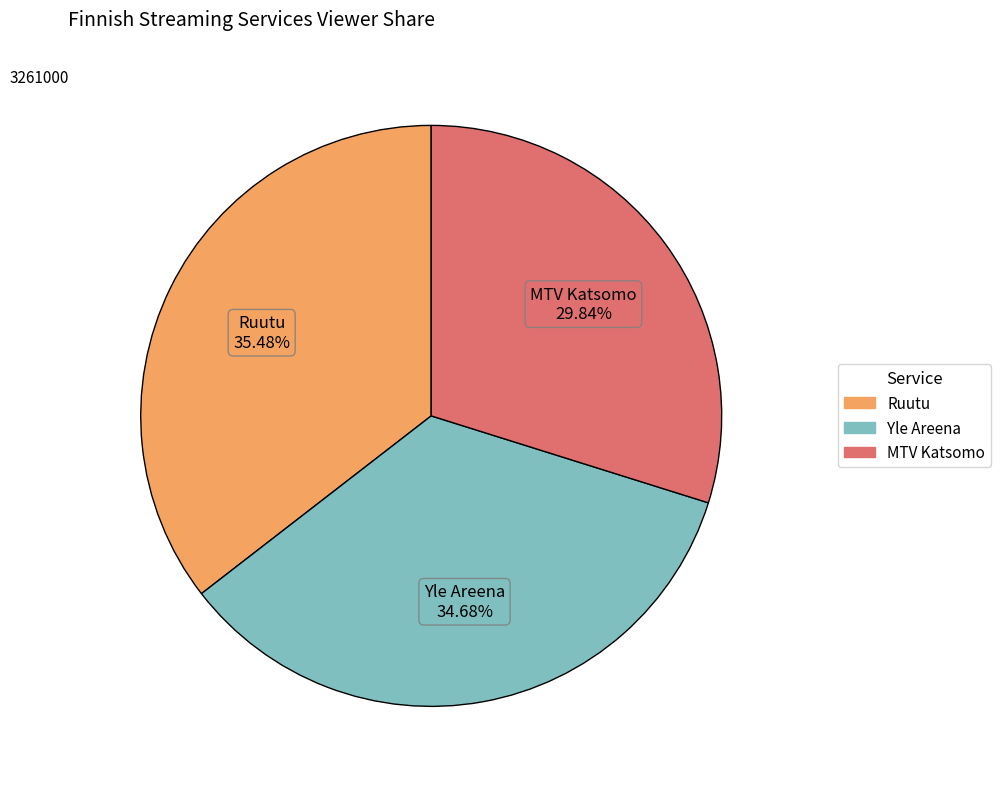

Is the sum of Yle Areena and MTV Katsomo greater than half?

Yes